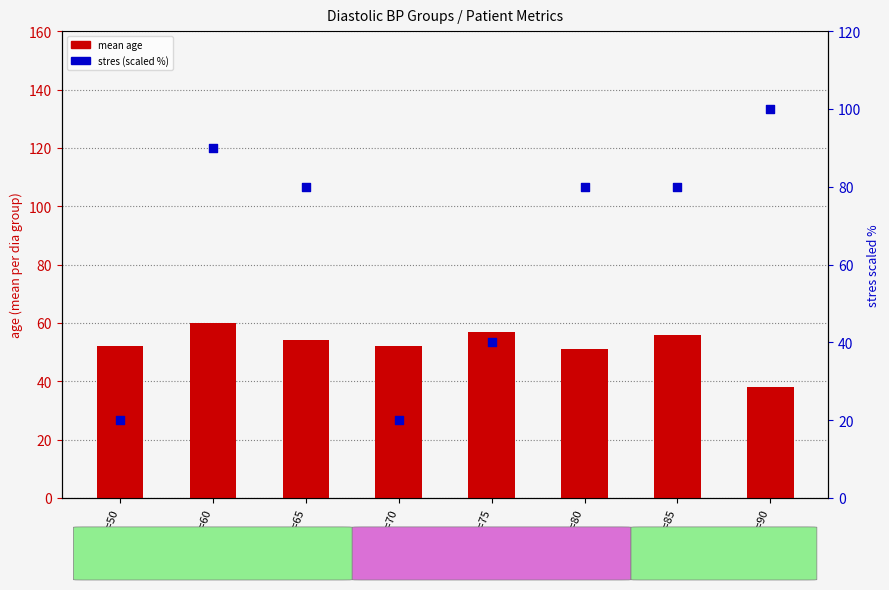

What are all the series names shown in the legend?

mean age, stres (scaled %)